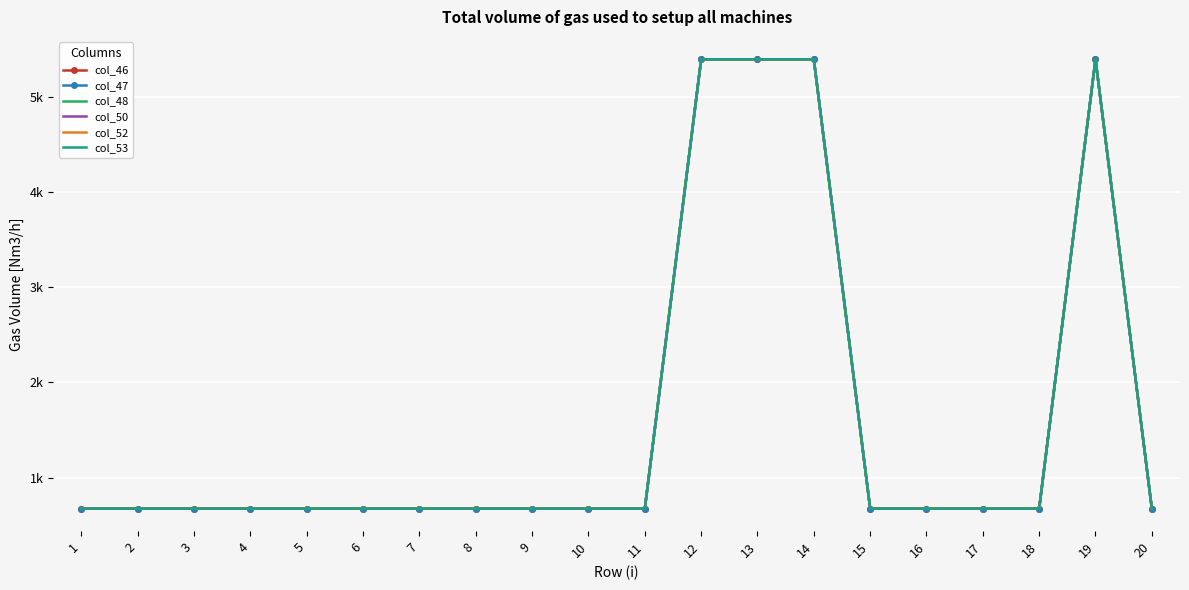

List the series in order of their peak value, lowest first.

col_46, col_47, col_48, col_50, col_52, col_53